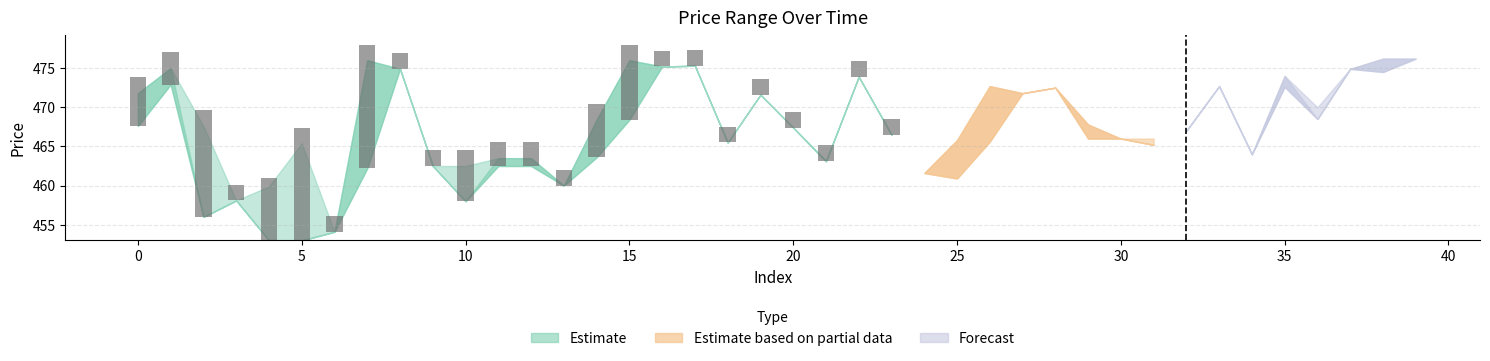

Rank the categories by close value from highest to lowest.

38, 39, 7, 15, 17, 16, 1, 8, 37, 35, 22, 26, 33, 28, 0, 27, 19, 36, 14, 29, 20, 32, 23, 30, 25, 18, 31, 34, 11, 12, 21, 9, 24, 13, 3, 10, 2, 6, 4, 5